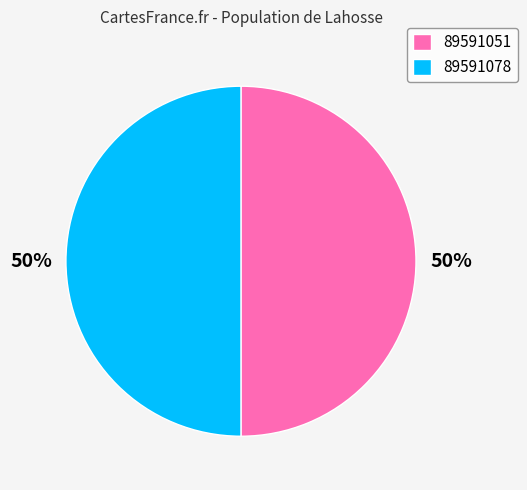

To the nearest percent, what portion does 89591051 represent?

50%